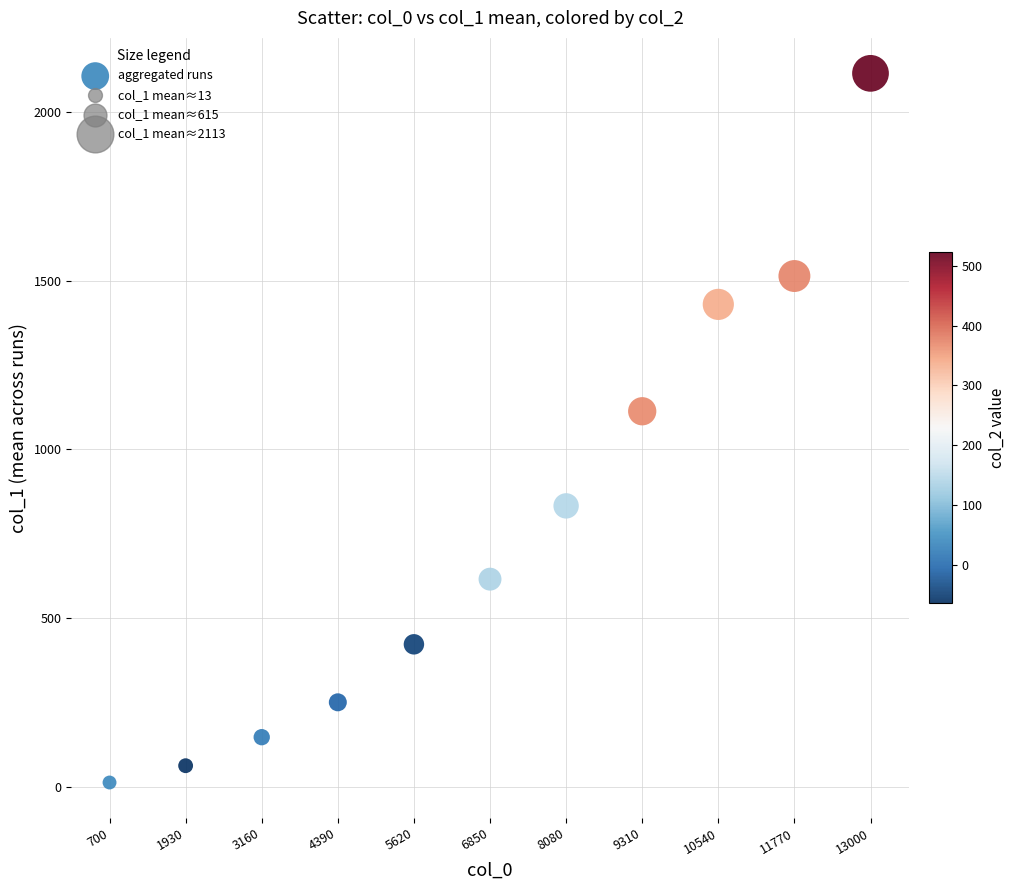

What Y value in the scatter plot is closest to 1063?

1113.0